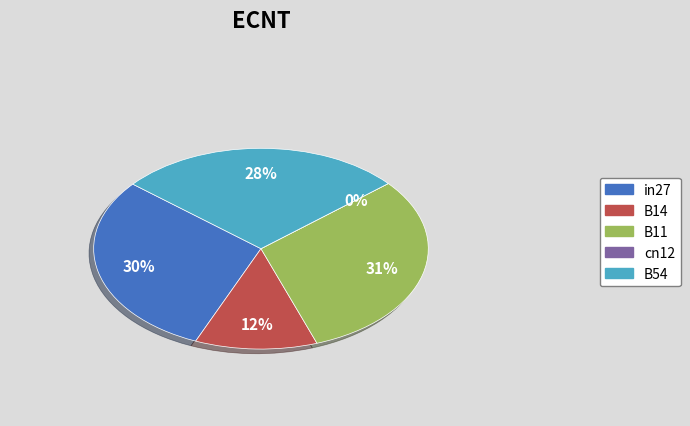

Is the sum of B54 and B11 greater than half?

Yes